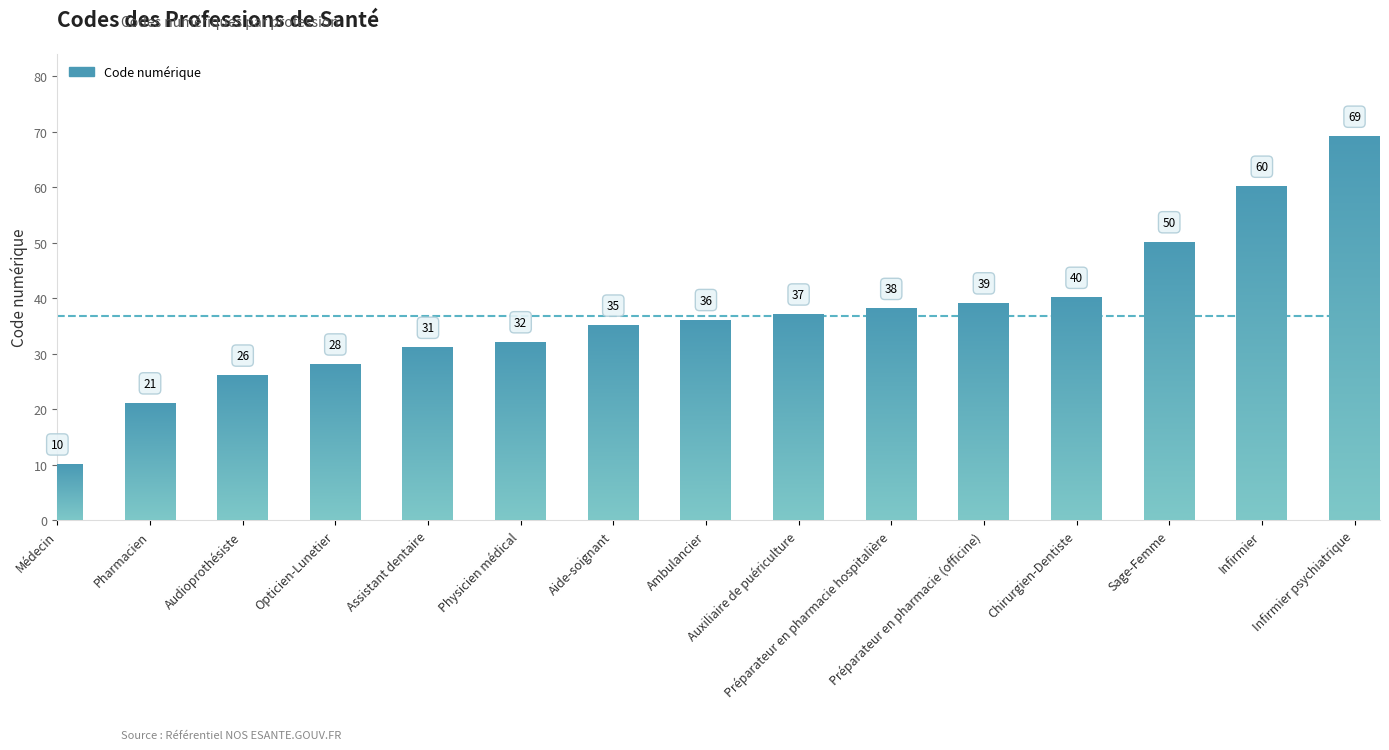

What is the difference between the values at Préparateur en pharmacie hospitalière and Assistant dentaire?

7